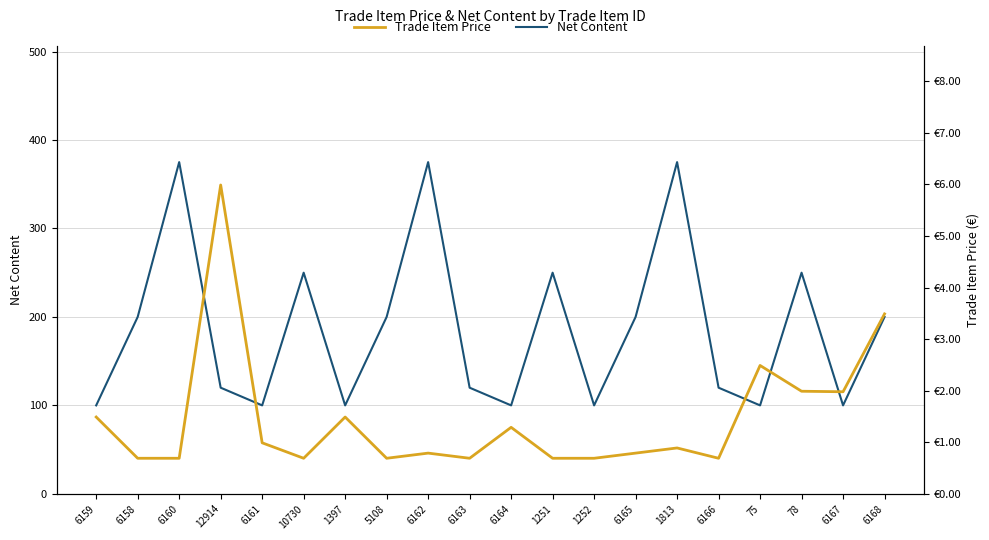

What is the sum of all Net Content values?

3735